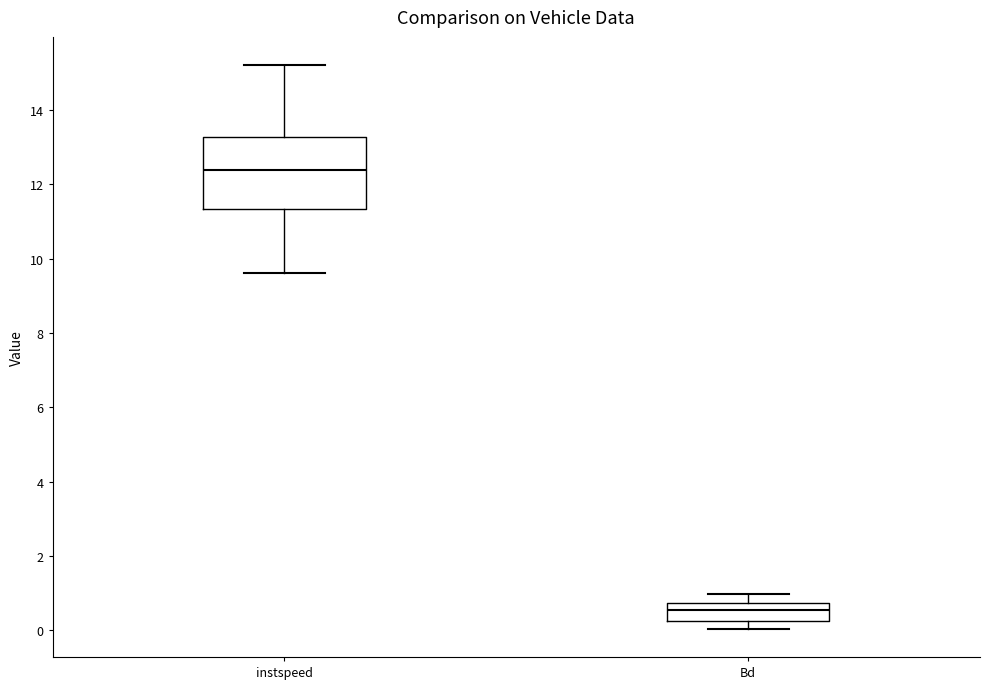

Which box is the tallest, from its lower edge to its upper edge?

instspeed